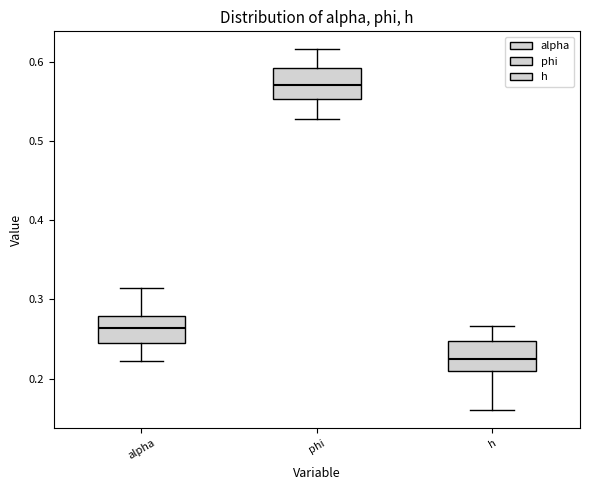

Where does the upper whisker of the box for alpha end on the y-axis? The values are not printed on the chart, so give them approximately, as read against the axis.

0.31